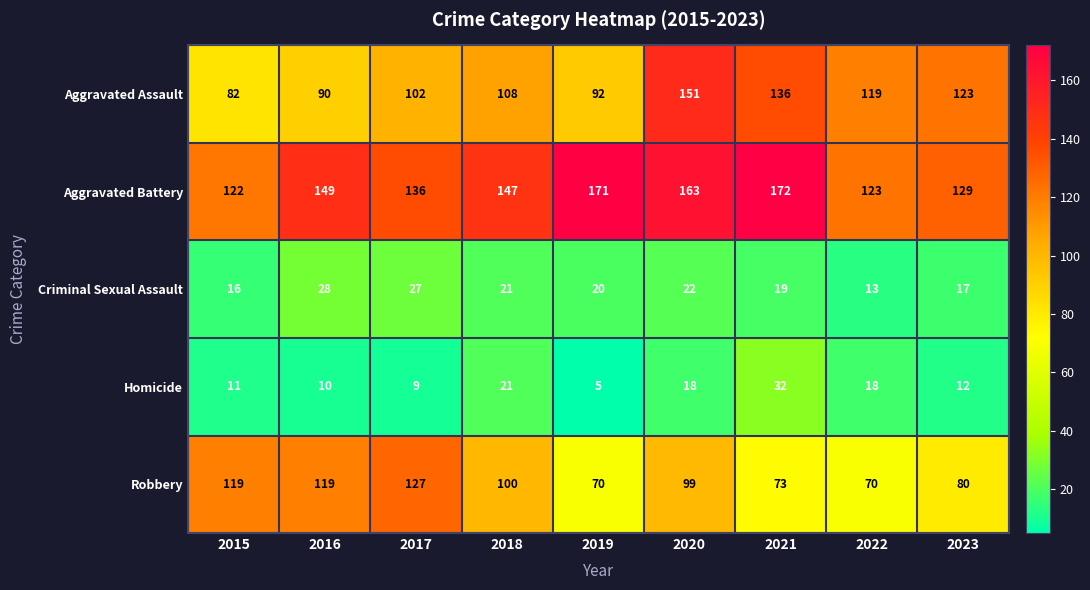

The value of Aggravated Battery at 2018 is 147. True or false?

True